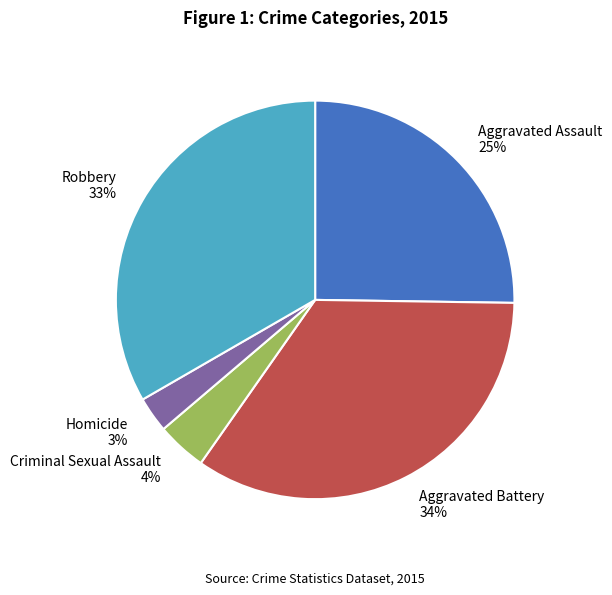

True or false: Aggravated Assault accounts for 25% of the total.

True